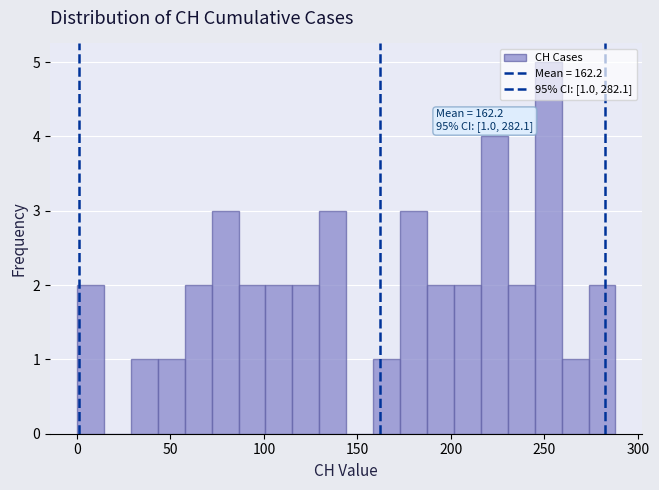

Read against the x-axis, roughly where is the centre of the tallest bar?

250